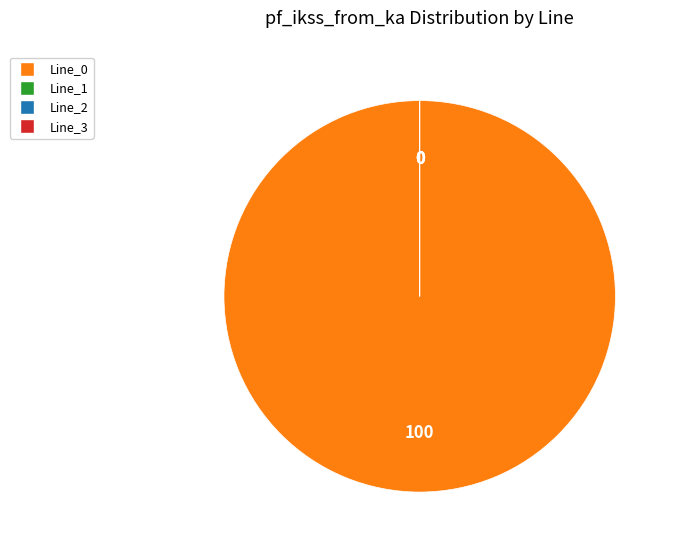

Which slice is the largest?

Line_0